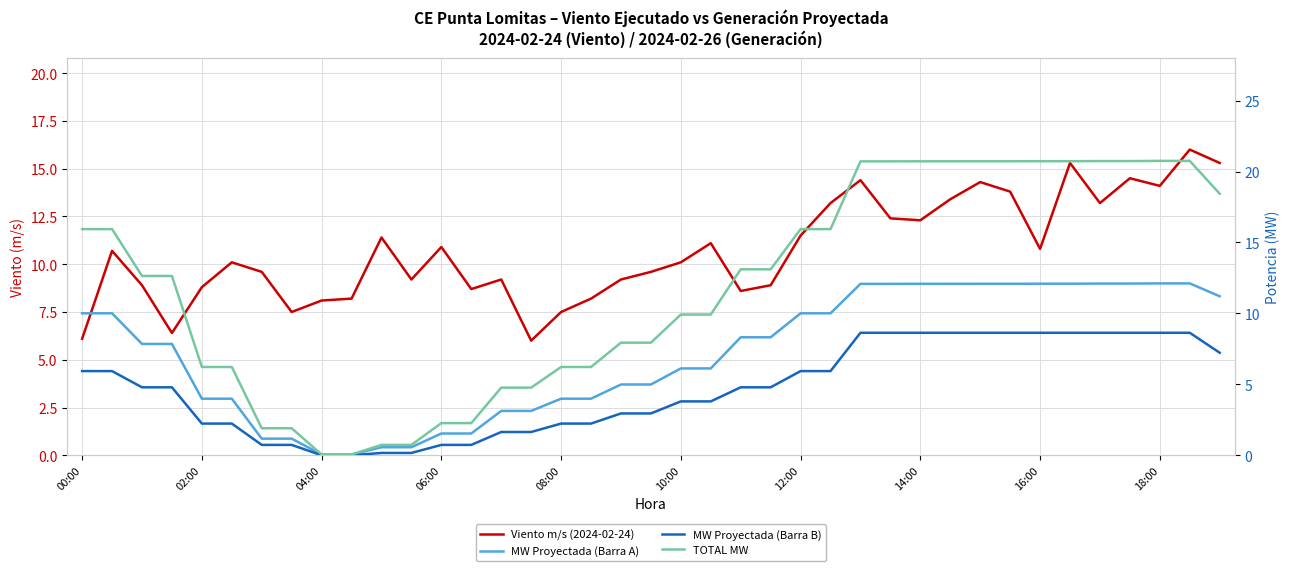

How many values in the TOTAL MW series are below 12?

18